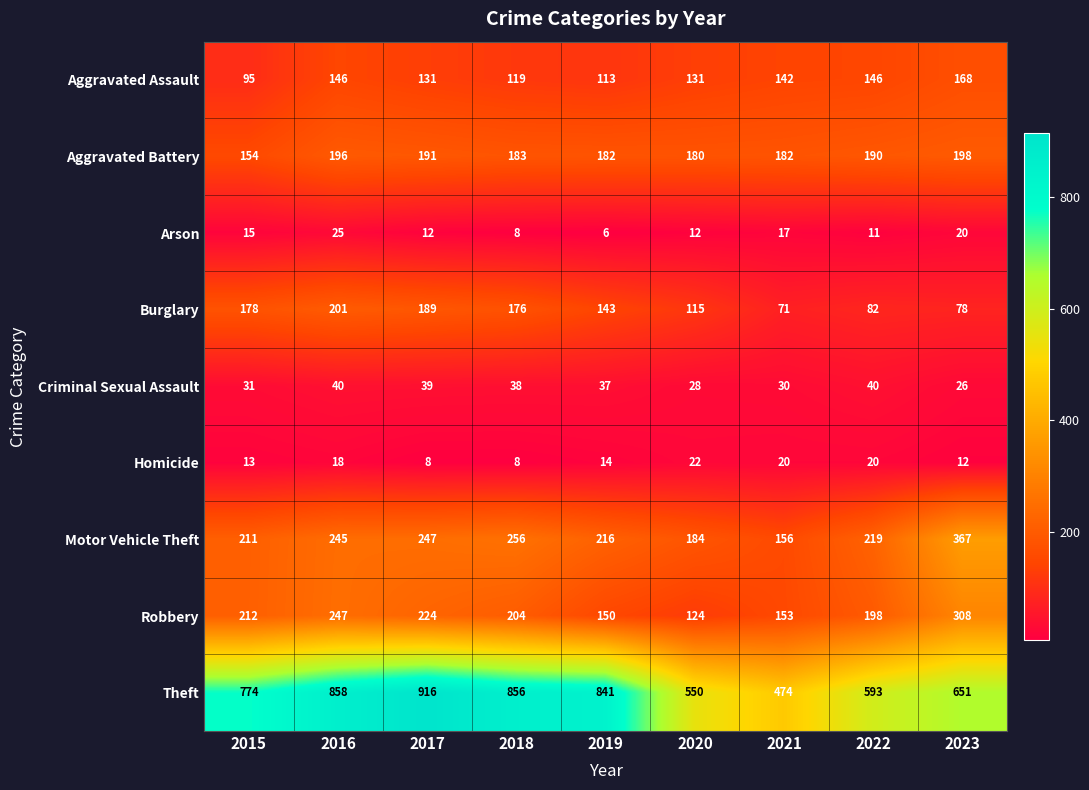

Which series has the largest range (max minus min)?

Theft